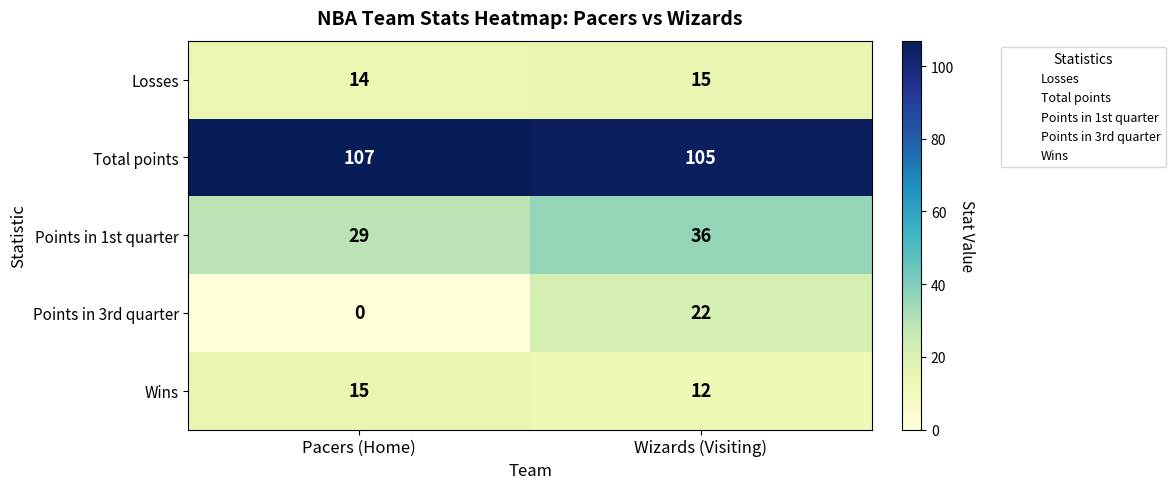

What is the maximum value shown in the chart?

107